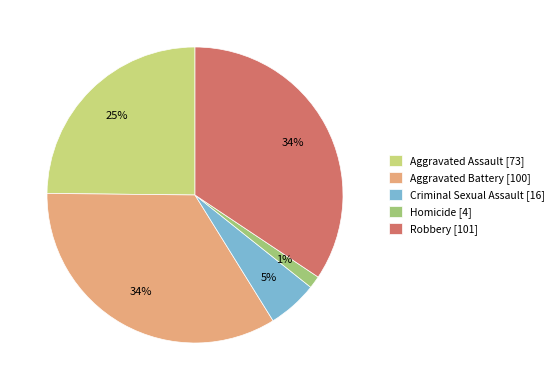

Which has a higher value, Homicide [4] or Aggravated Assault [73]?

Aggravated Assault [73]